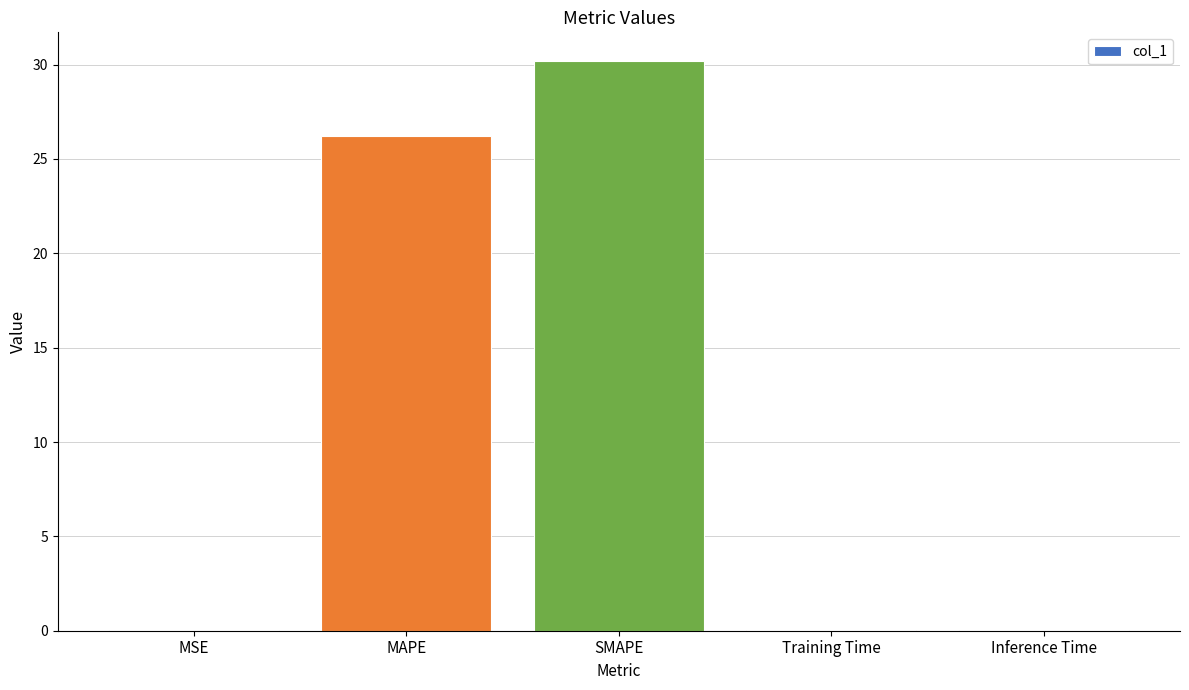

What is the sum of all values?

56.6